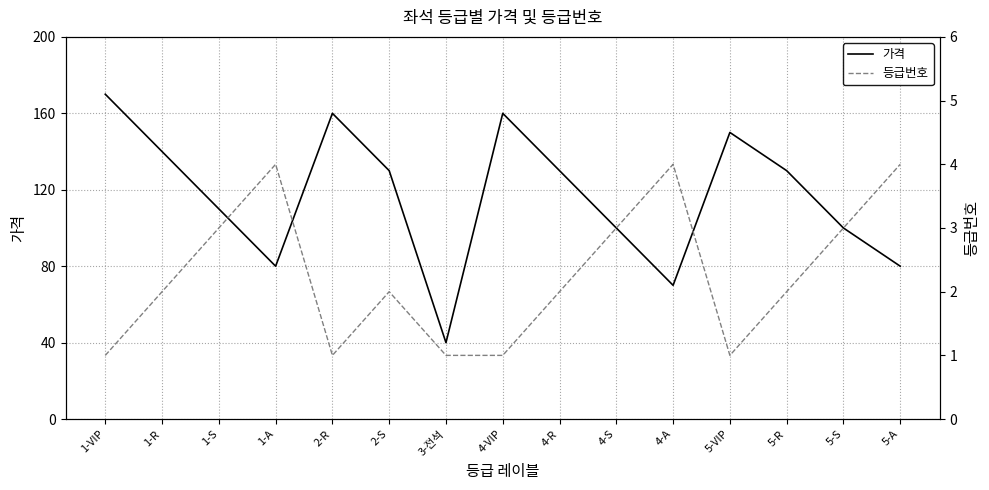

True or false: 가격 and 등급번호 cross at least once.

False